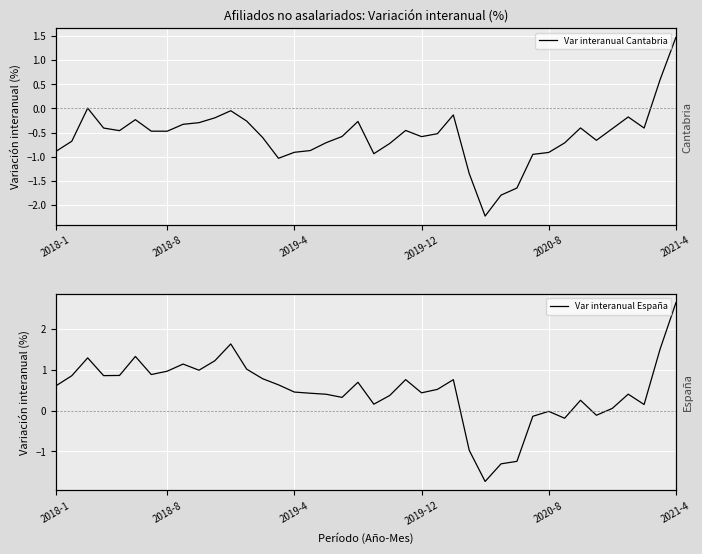

Is it true that Var interanual España equals 0.8 at 14?

False